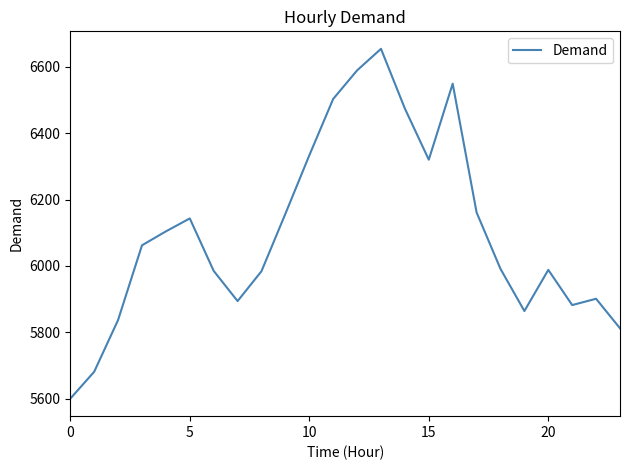

What is the average value?

6103